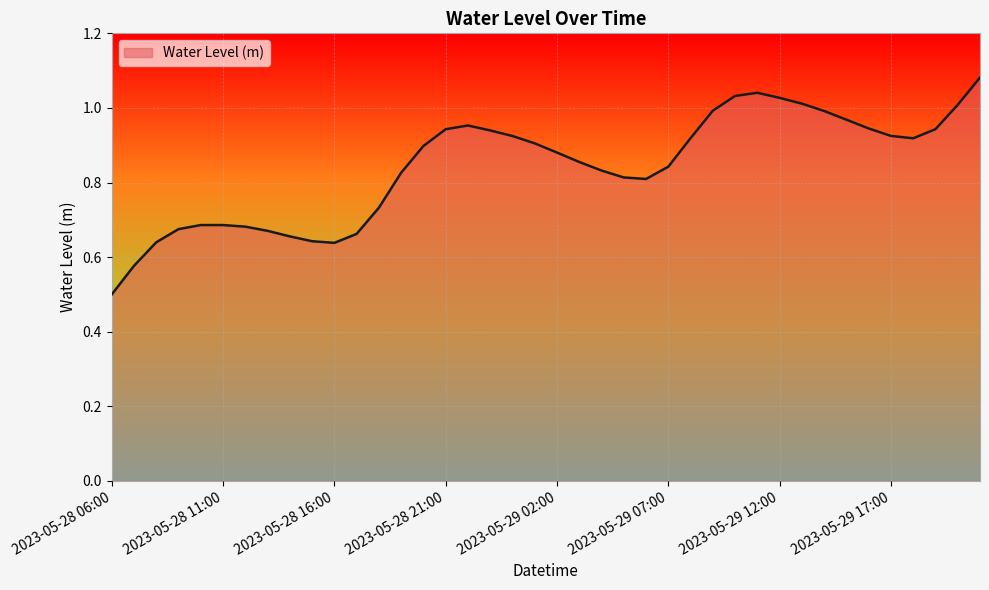

What is the minimum value shown in the chart?

0.5